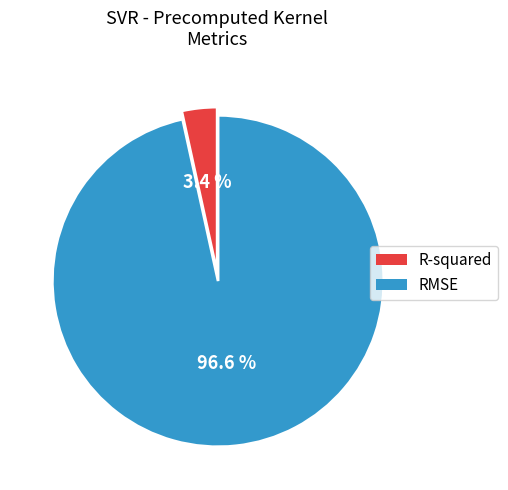

What portion of the pie excludes R-squared?

96.6%